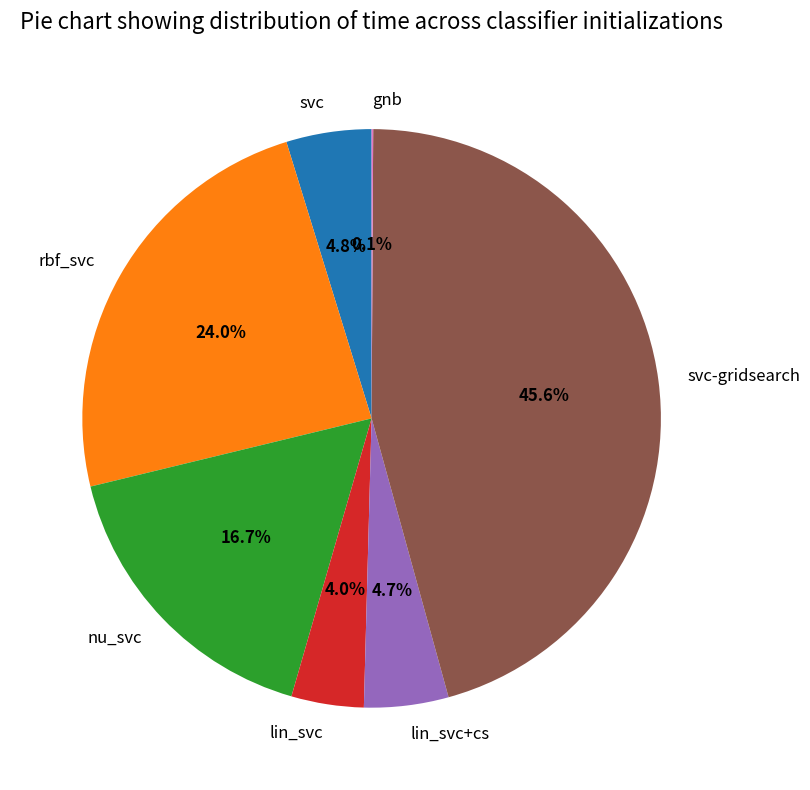

The nu_svc slice represents 17% of the pie. True or false?

True